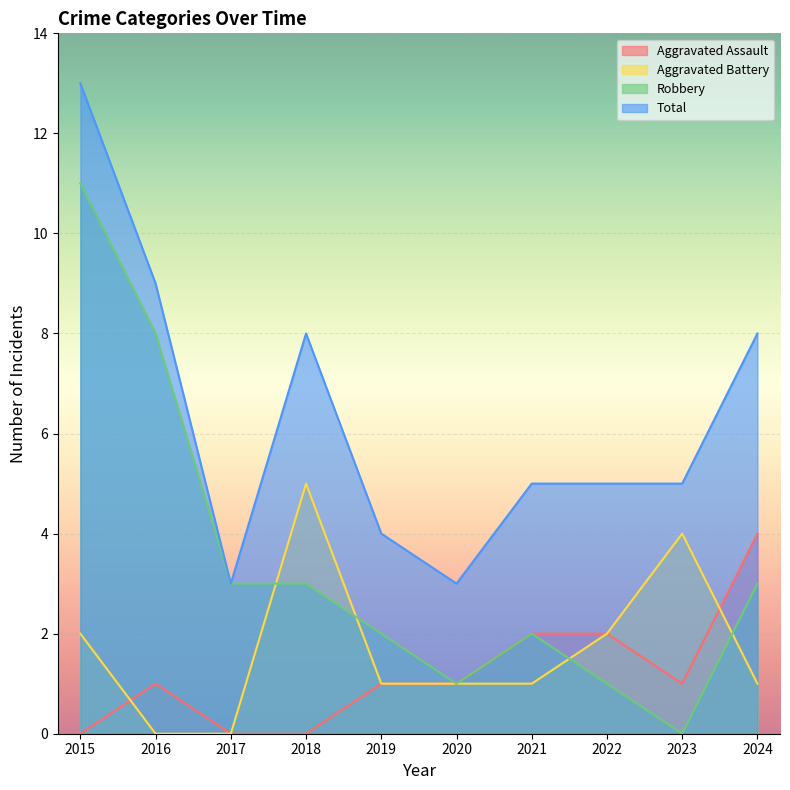

How many lines are shown in the chart?

4